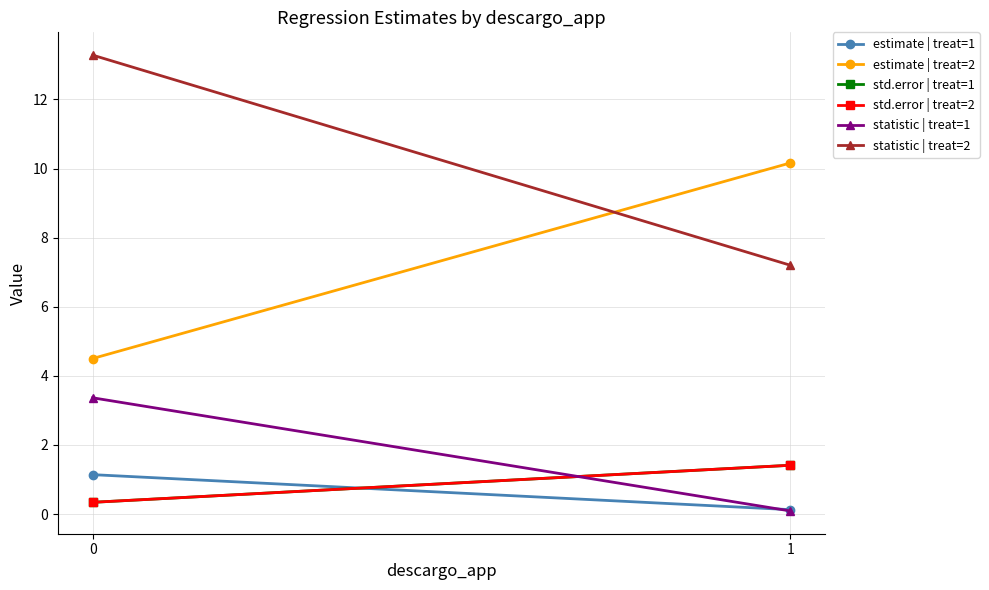

Reading right to left, what are all the values shown in this chart?

estimate | treat=1: 0.1	1.1
estimate | treat=2: 10.2	4.5
std.error | treat=1: 1.4	0.3
std.error | treat=2: 1.4	0.3
statistic | treat=1: 0.1	3.4
statistic | treat=2: 7.2	13.3